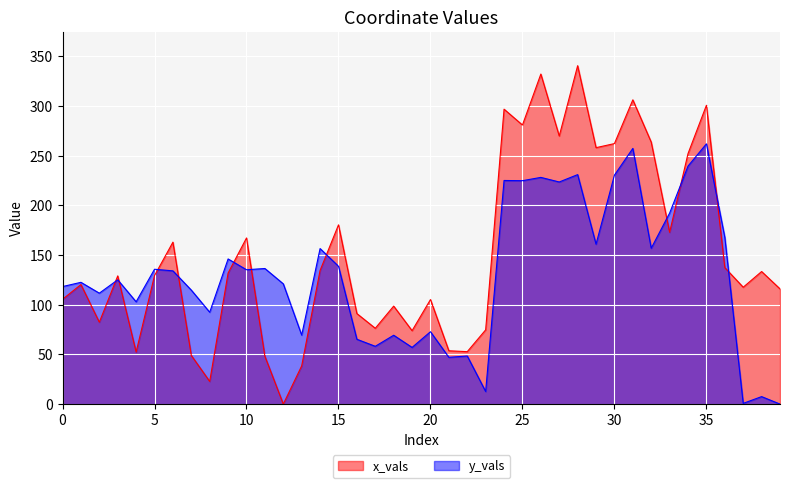

At which label does x_vals reach its peak?

28